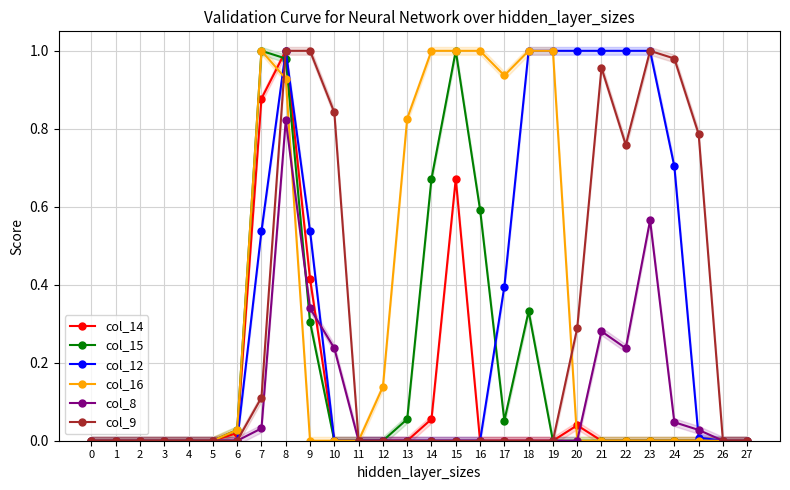

How many values in the col_14 series exceed 0?

7